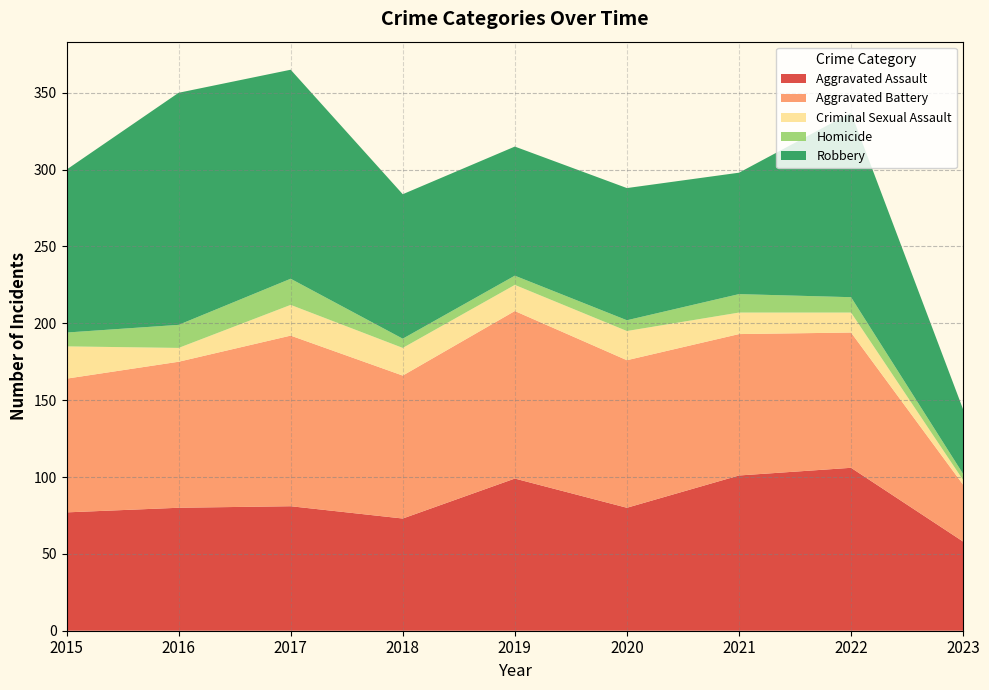

Reading left to right, list all the values displayed in this chart.

Aggravated Assault: 77	80	81	73	99	80	101	106	58
Aggravated Battery: 87	95	111	93	109	96	92	88	37
Criminal Sexual Assault: 21	9	20	18	17	19	14	13	3
Homicide: 9	15	17	6	6	7	12	10	4
Robbery: 106	151	136	94	84	86	79	120	42